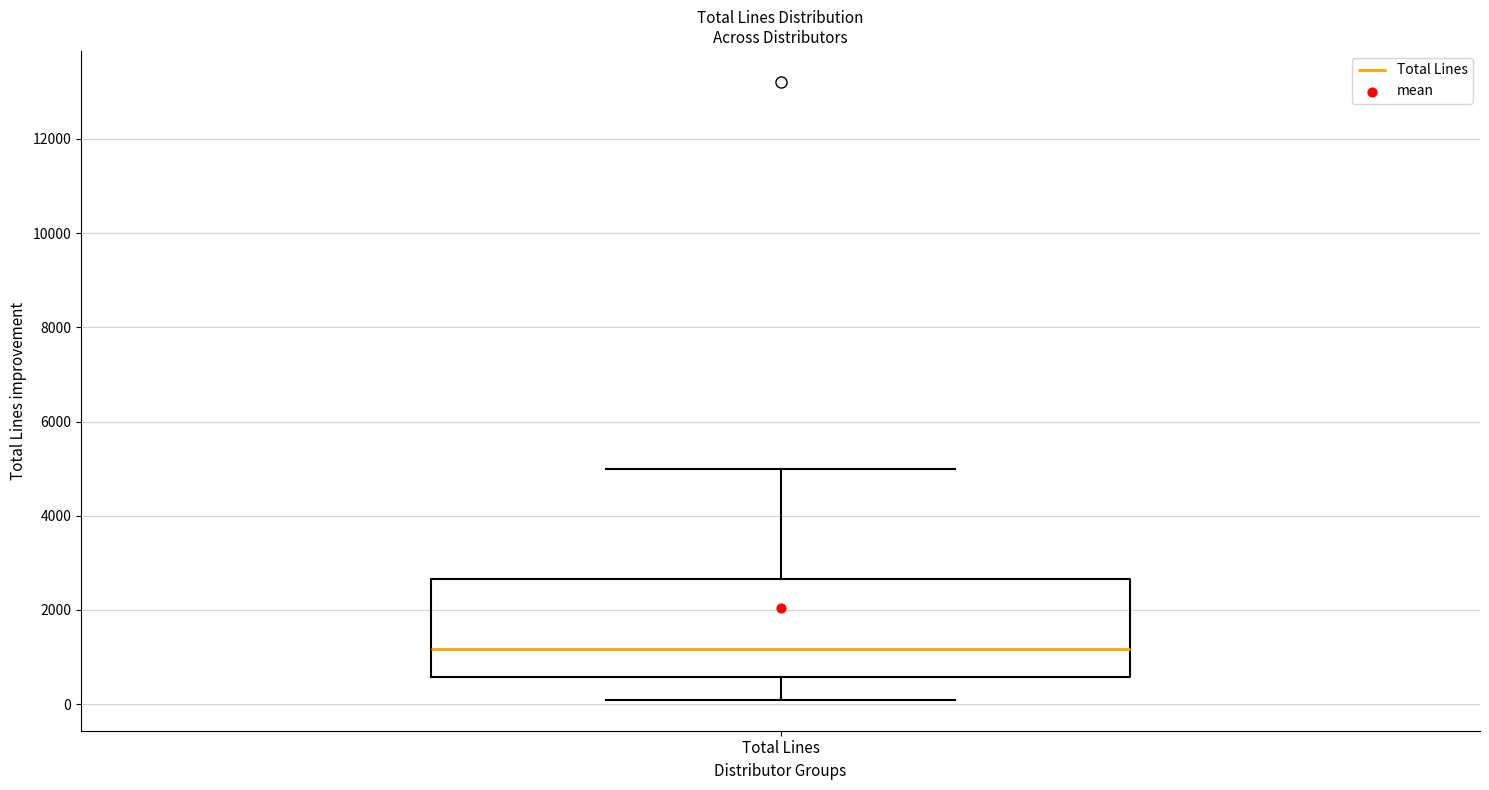

Transcribe this box plot: give where the median line is, the range the box spans, and where the two whiskers end, as read against the y-axis. The values are not printed on the chart, so give them approximately, as read against the axis.

median 1200, box 600 to 2600, whiskers 0 to 5000